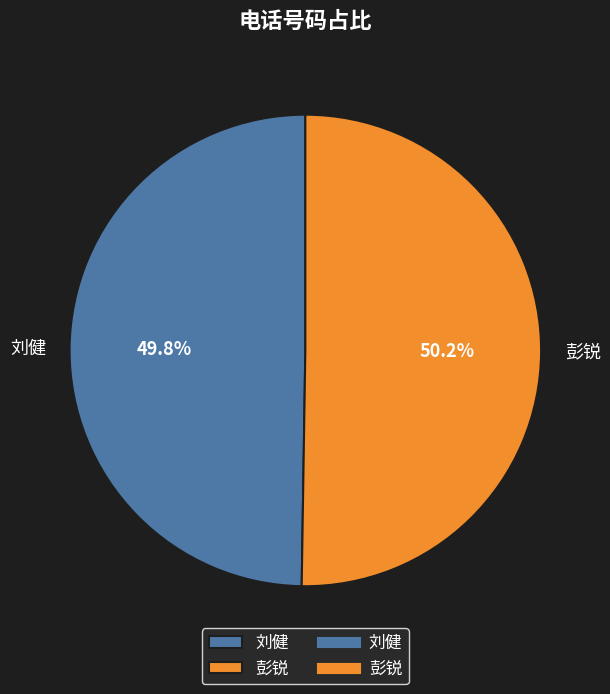

Is there a majority slice in this chart?

Yes